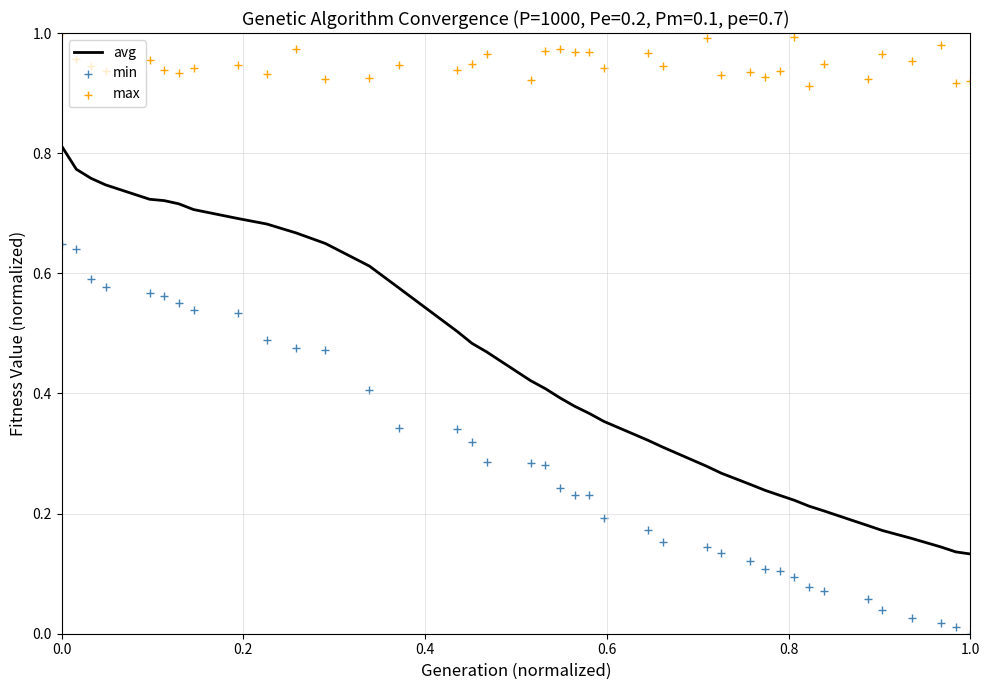

Which series has the largest Y range (max minus min)?

avg